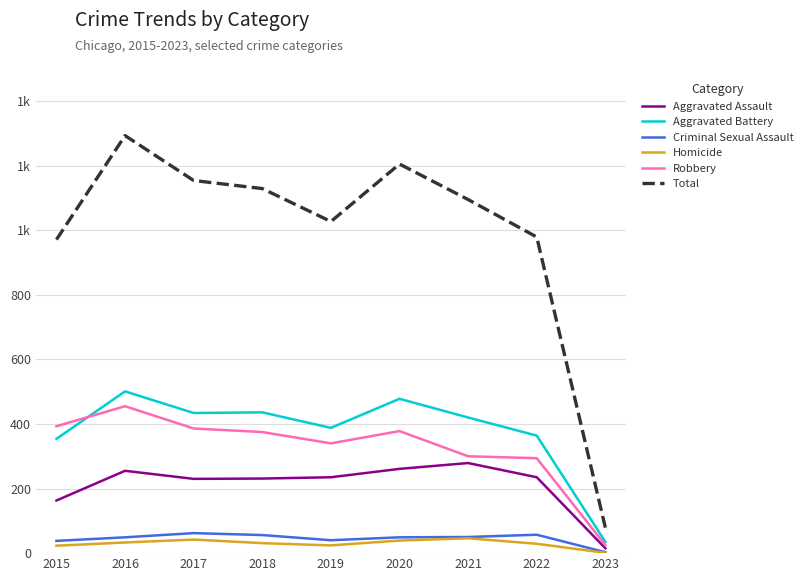

Does the chart display data point markers on the line(s)?

No